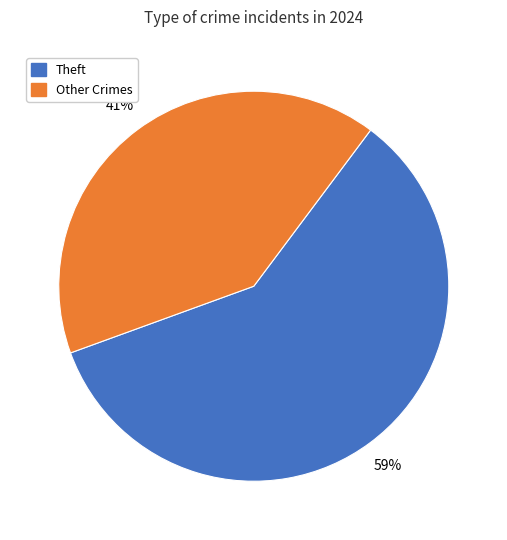

To the nearest percent, what is the difference between the largest and smallest slice percentages?

18%